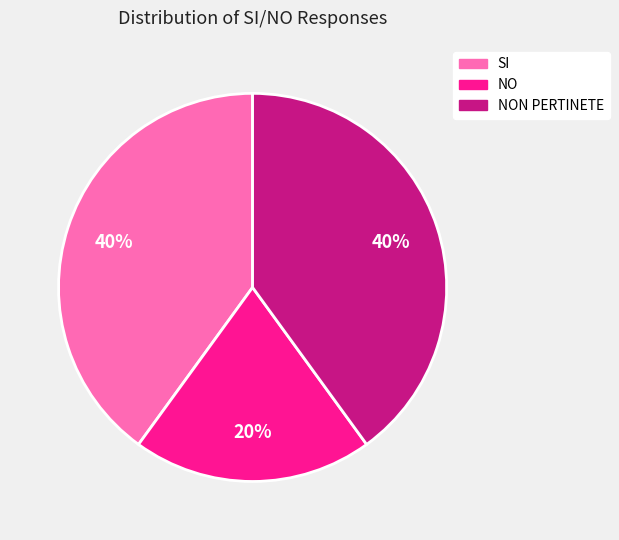

To the nearest percent, what portion does NON PERTINETE represent?

40%